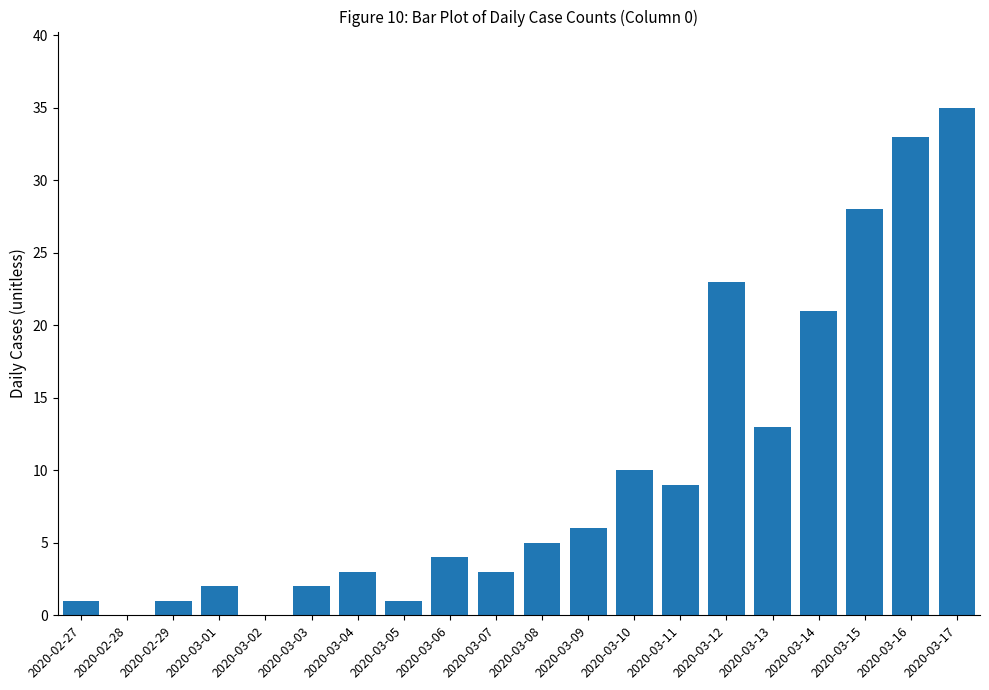

Is it true that the value at 2020-03-08 is 8?

False